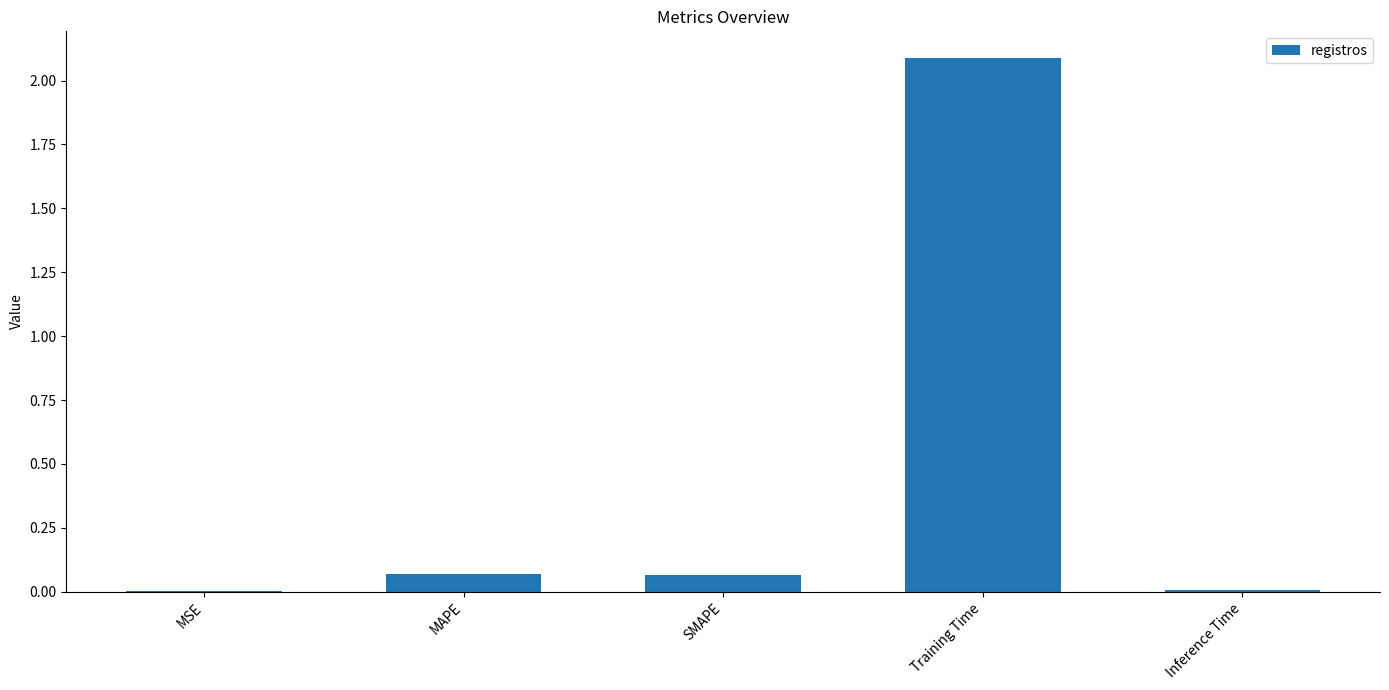

Which label corresponds to the largest value in the chart?

Training Time